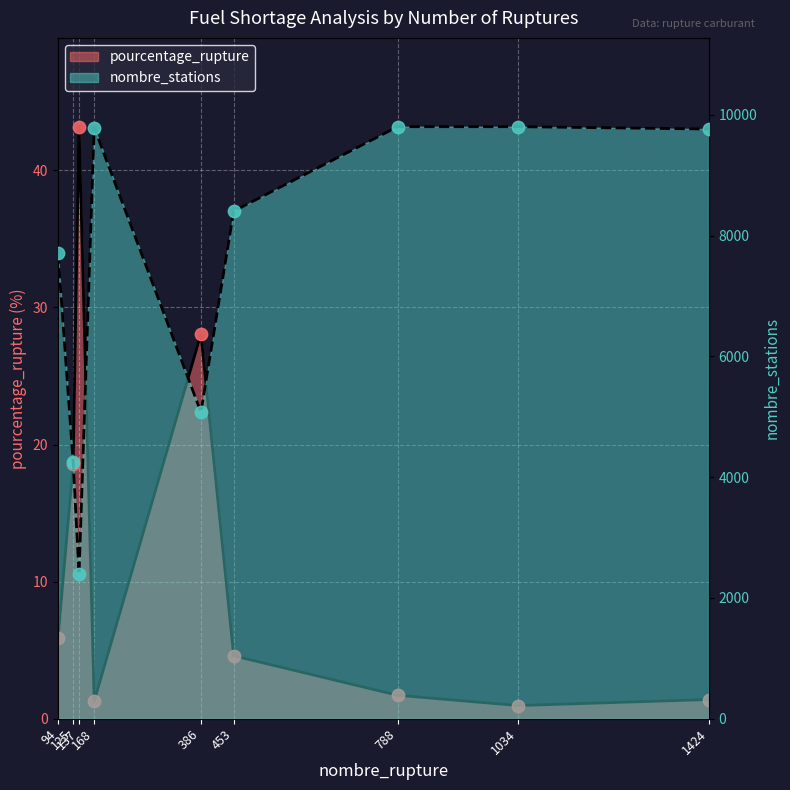

What is the total value across all series at 1034?

9806.0